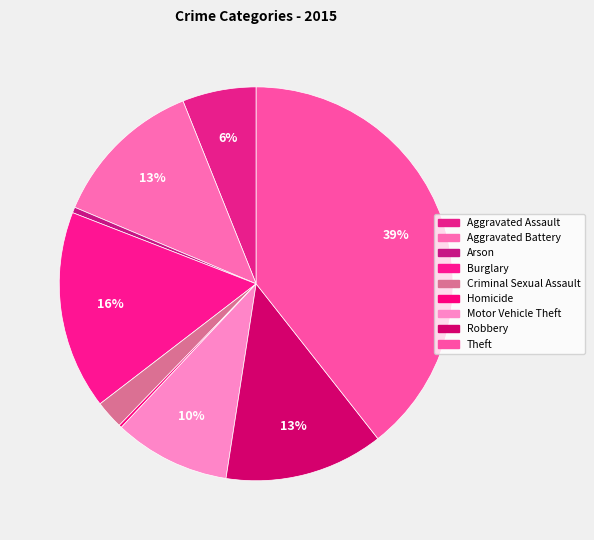

Which slice is the largest?

Theft